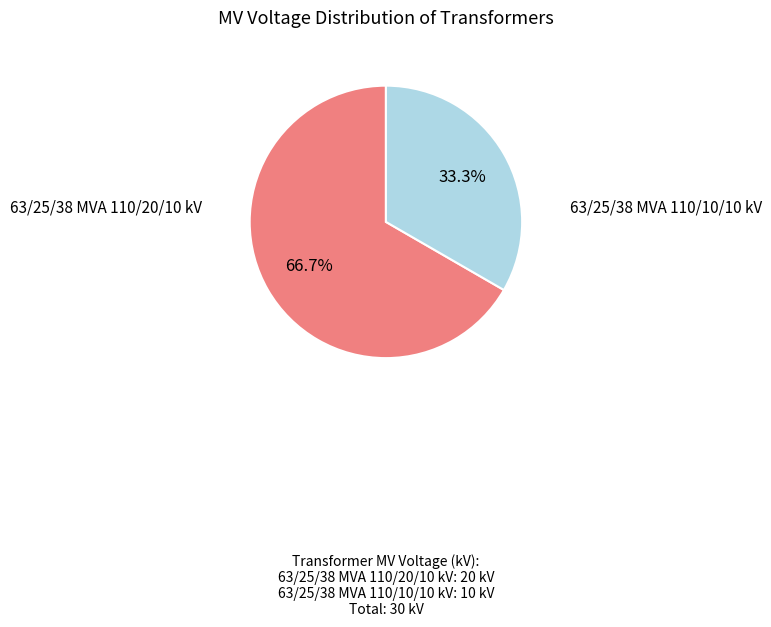

Is there any slice that represents more than half of the pie?

Yes